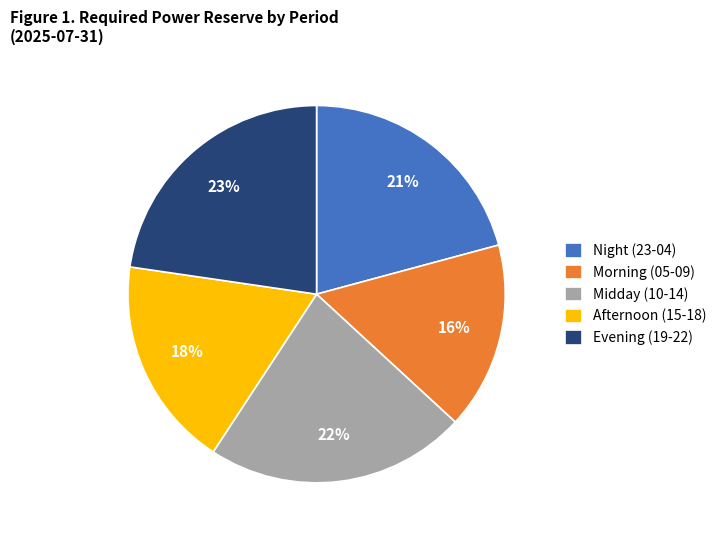

To the nearest percent, what is the average slice percentage?

20%